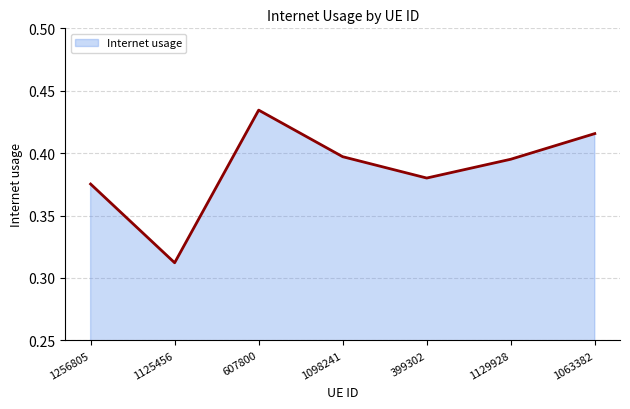

Reading left to right, what are all the values shown in this chart?

1256805=0.4	1125456=0.3	607800=0.4	1098241=0.4	399302=0.4	1129928=0.4	1063382=0.4